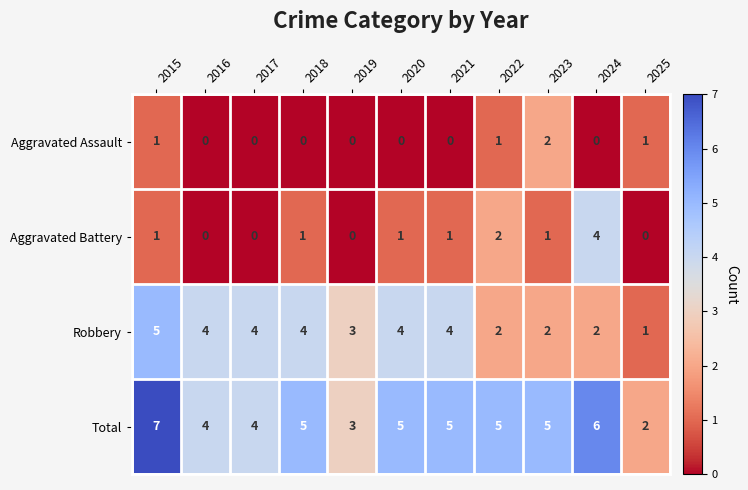

What value does the Total series have at 2015?

7